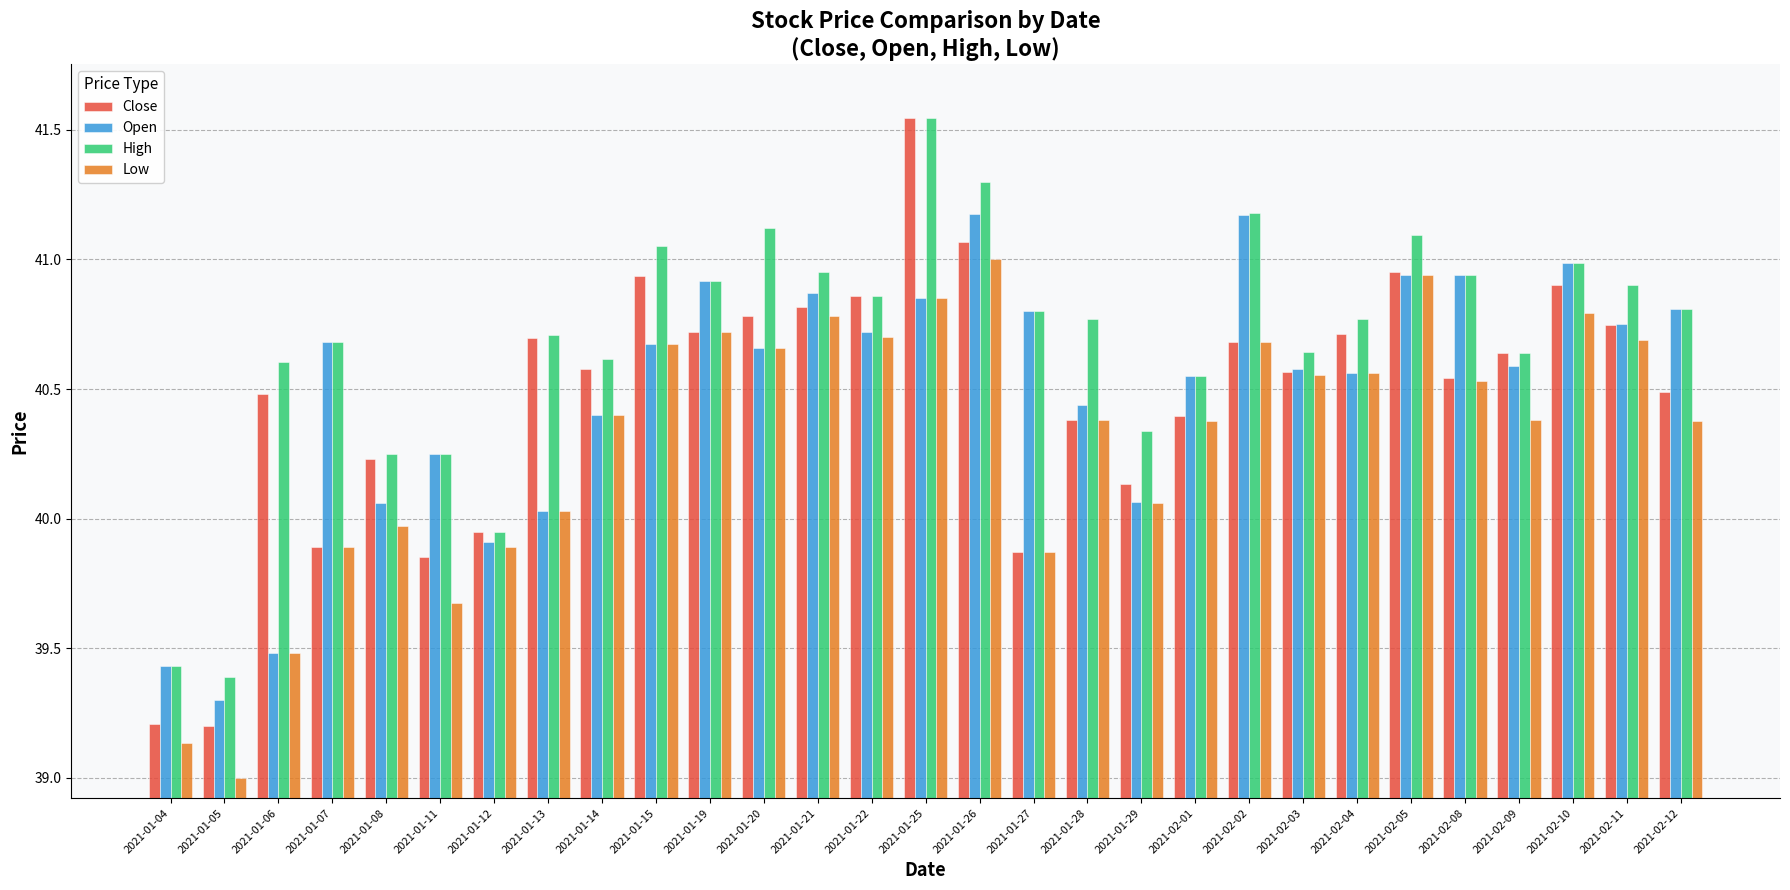

Does the chart contain stacked bars?

No